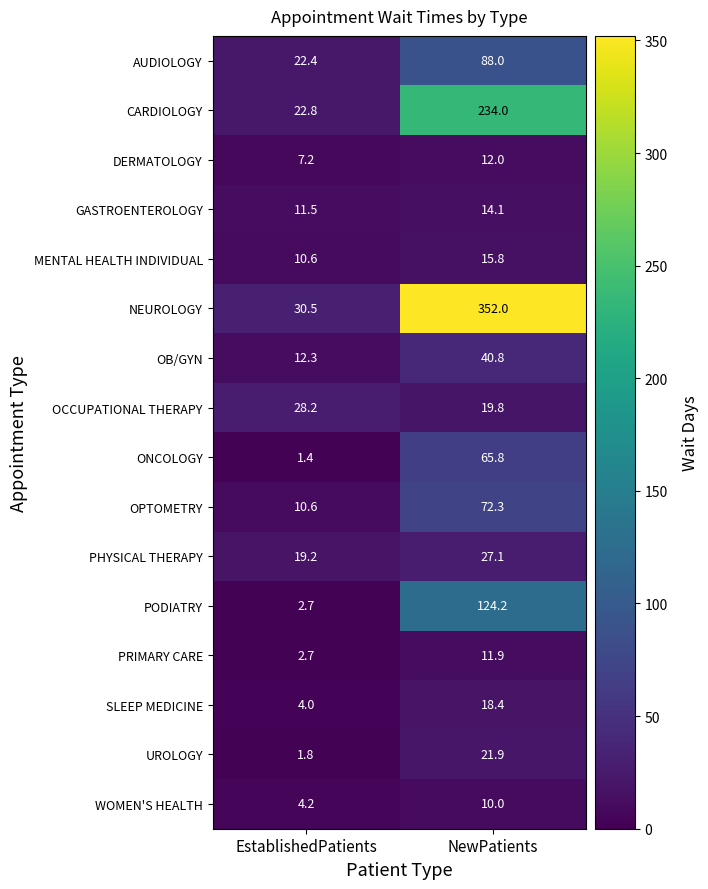

Is it true that WOMEN'S HEALTH equals 2.0 at EstablishedPatients?

False